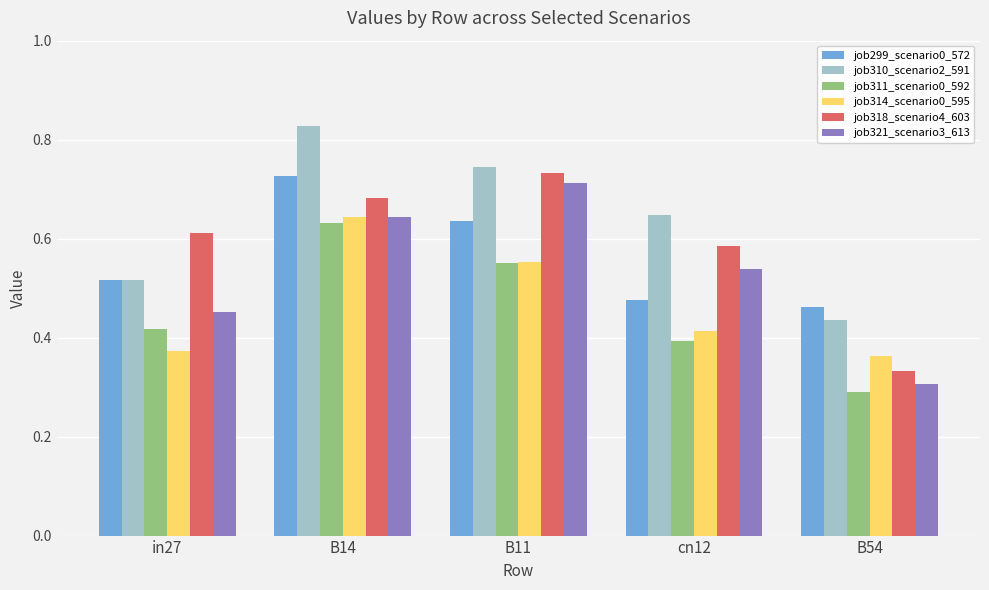

Where is job318_scenario4_603 nearest to the value 0?

B54